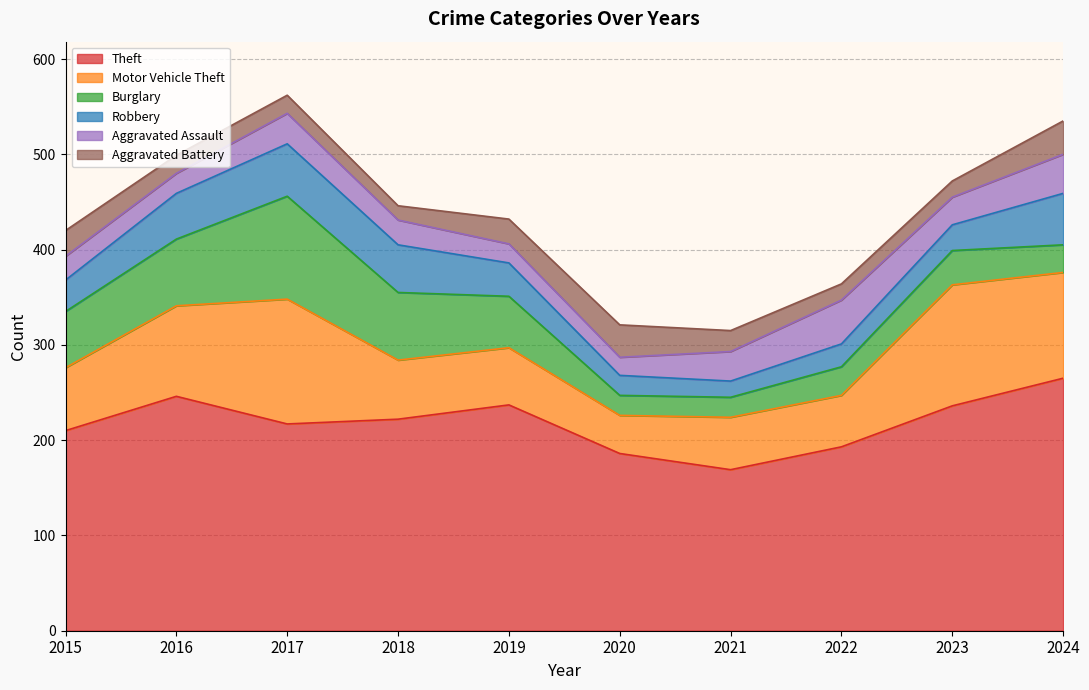

The value of Theft at 2024 is 265. True or false?

True